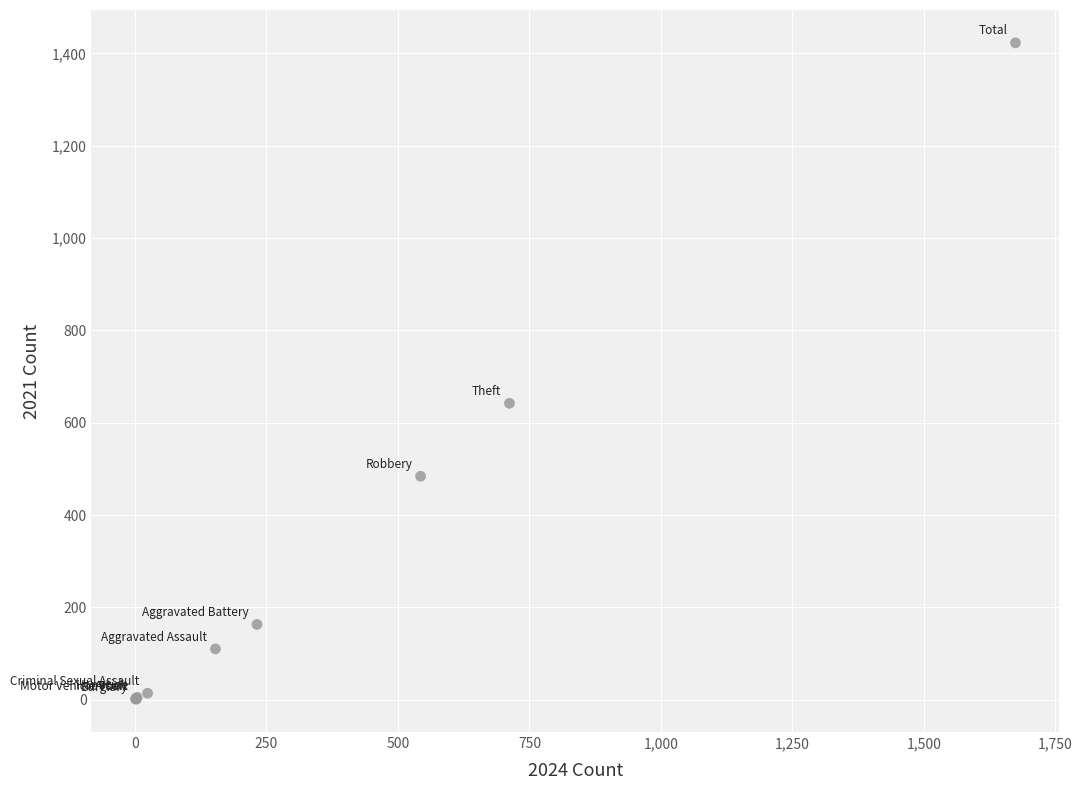

What Y value in the scatter plot is closest to 712?

642